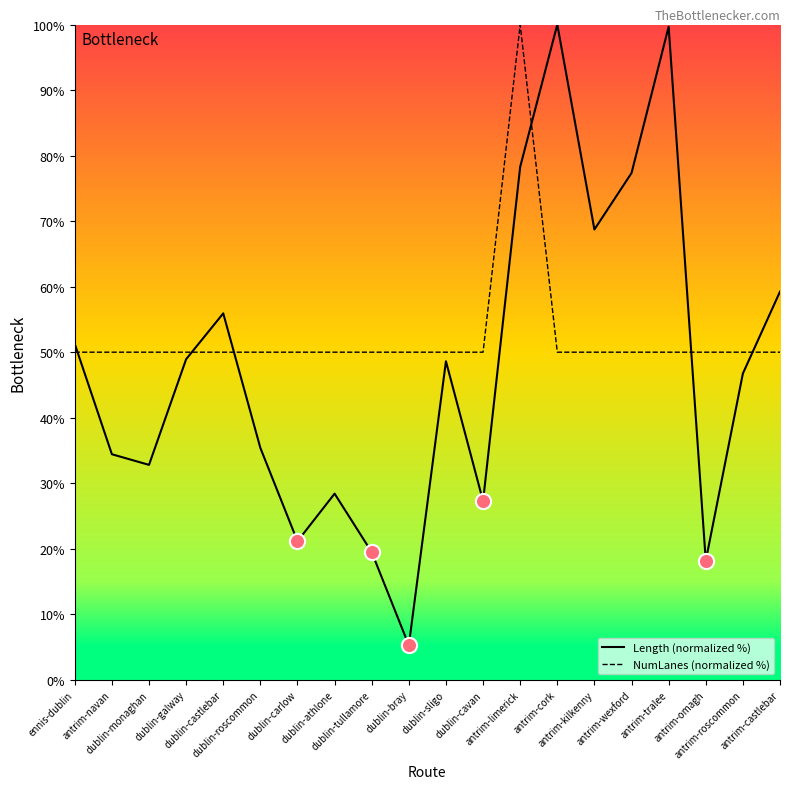

At which category is the sum across all series the highest?

antrim-limerick